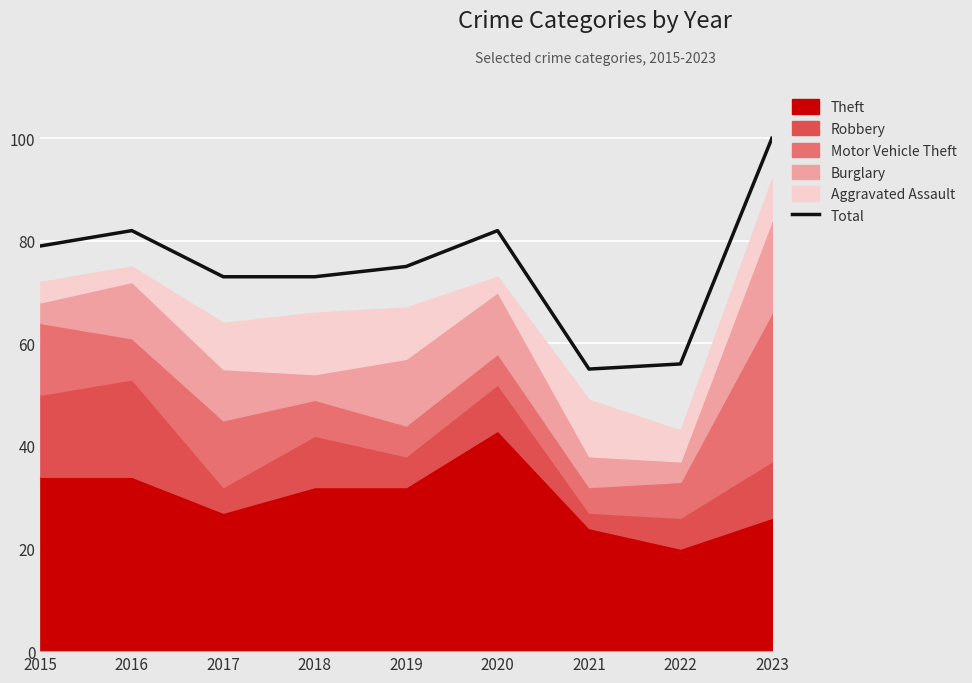

Reading left to right, transcribe all the data shown in this chart.

79	82	73	73	75	82	55	56	100